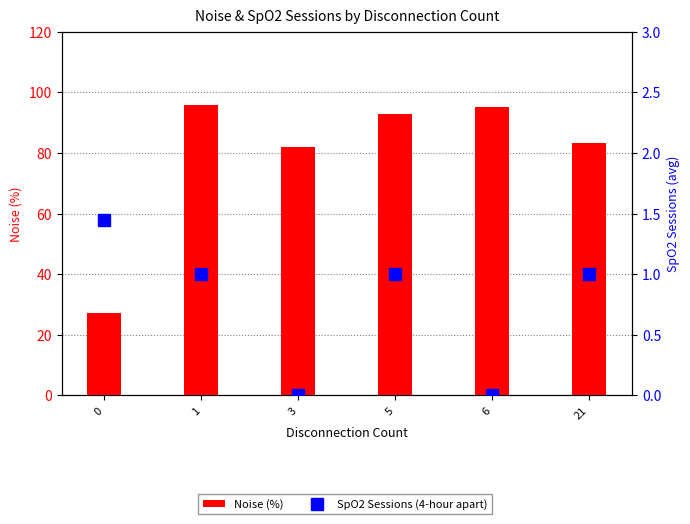

Reading right to left, list all the values displayed in this chart.

Noise (%): 21=83.3	6=95.1	5=92.8	3=82.0	1=95.7	0=27.1
SpO2 Sessions (4-hour apart): 21=1.0	6=0.0	5=1.0	3=0.0	1=1.0	0=1.4